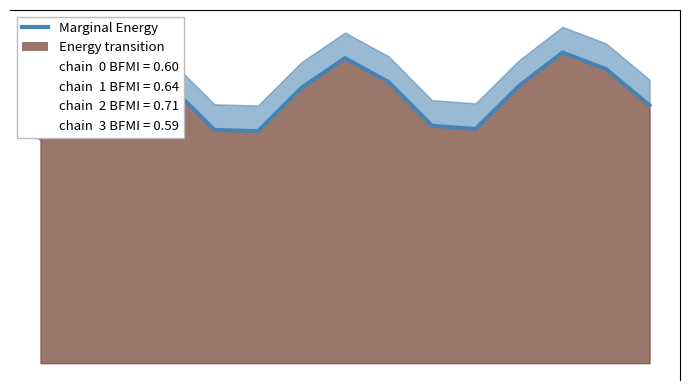

How many values are below 86?

7